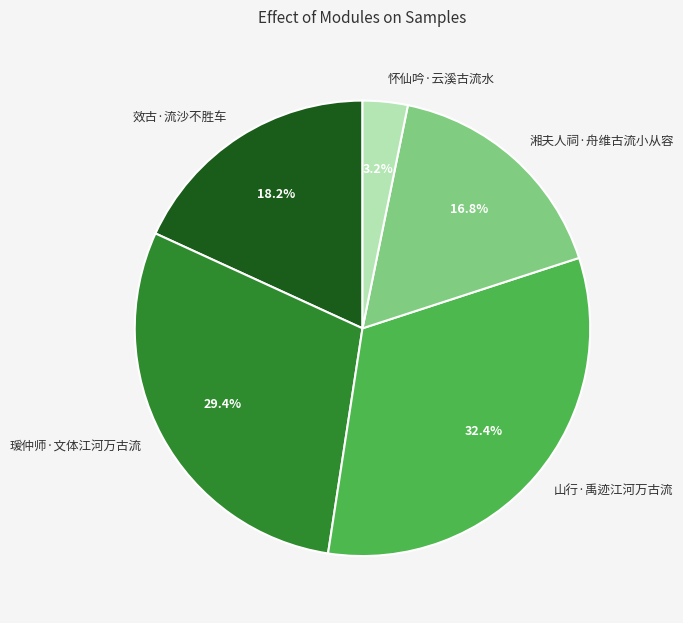

How many segments does this pie chart have?

5